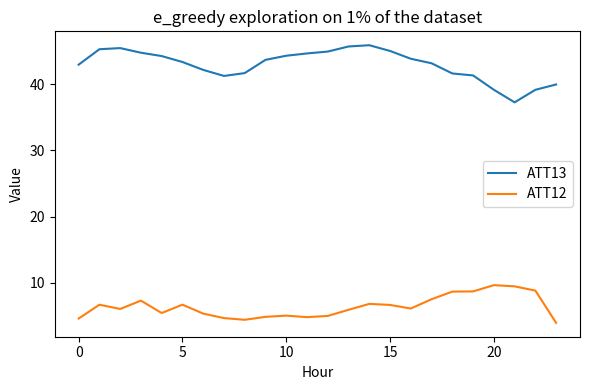

Which series has the largest total across all categories?

ATT13